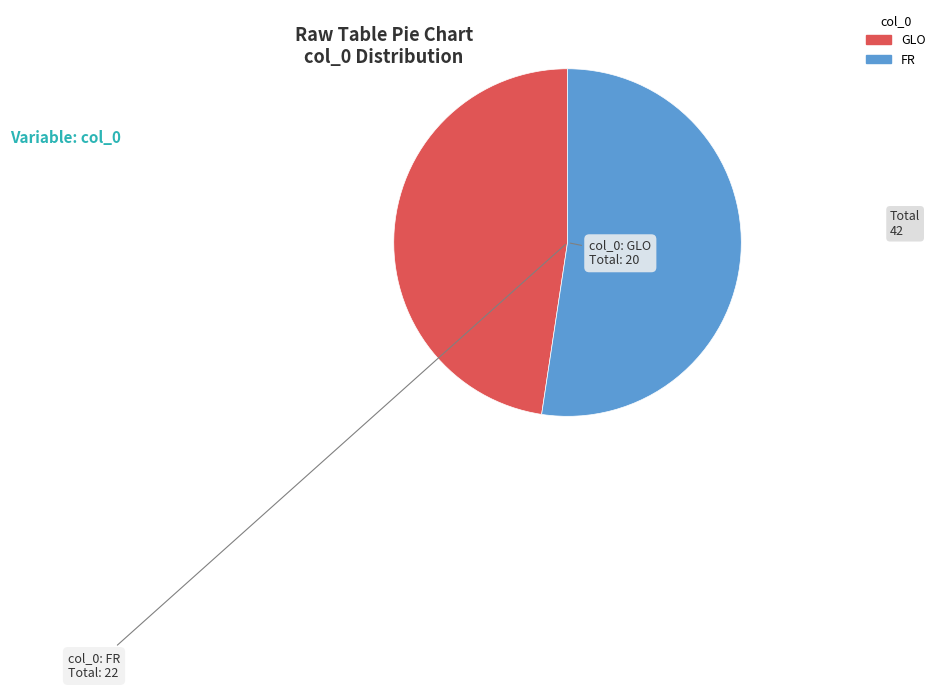

Is FR the majority of the pie?

Yes